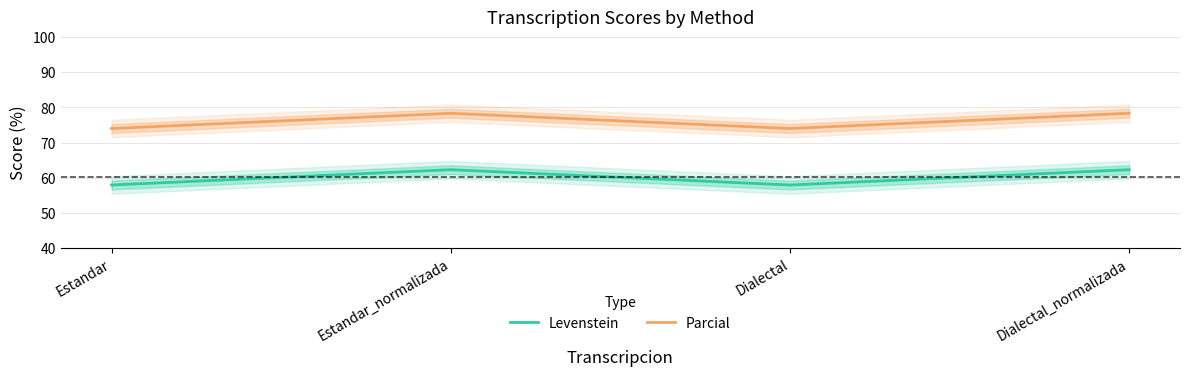

Reading left to right, extract all data points from this chart.

Levenstein: Estandar=57.9	Estandar_normalizada=62.3	Dialectal=57.9	Dialectal_normalizada=62.3
Parcial: Estandar=74.0	Estandar_normalizada=78.4	Dialectal=74.0	Dialectal_normalizada=78.4